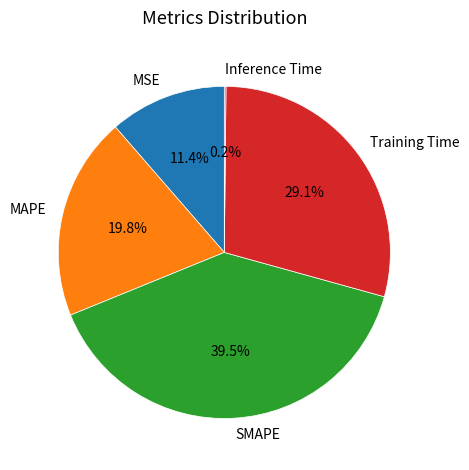

How much of the chart is everything except MAPE?

80.2%